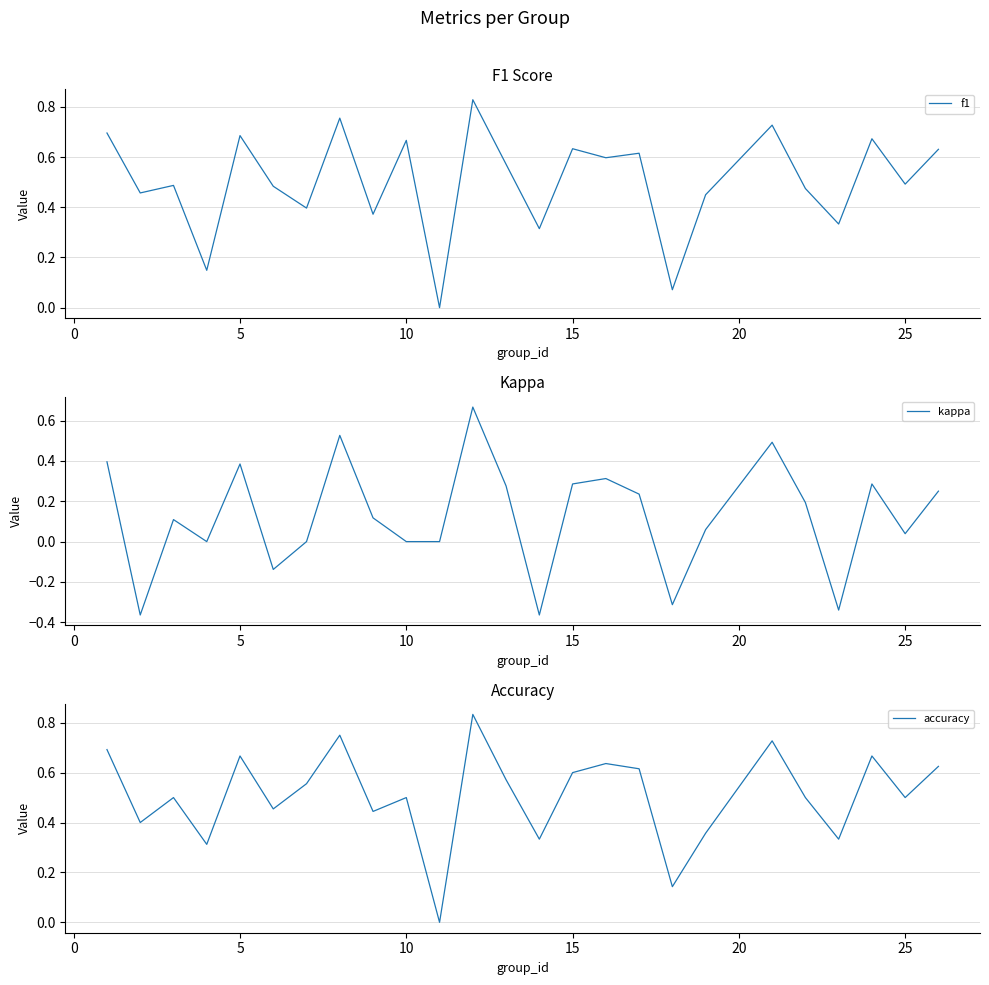

How many data points in kappa are above 0?

16